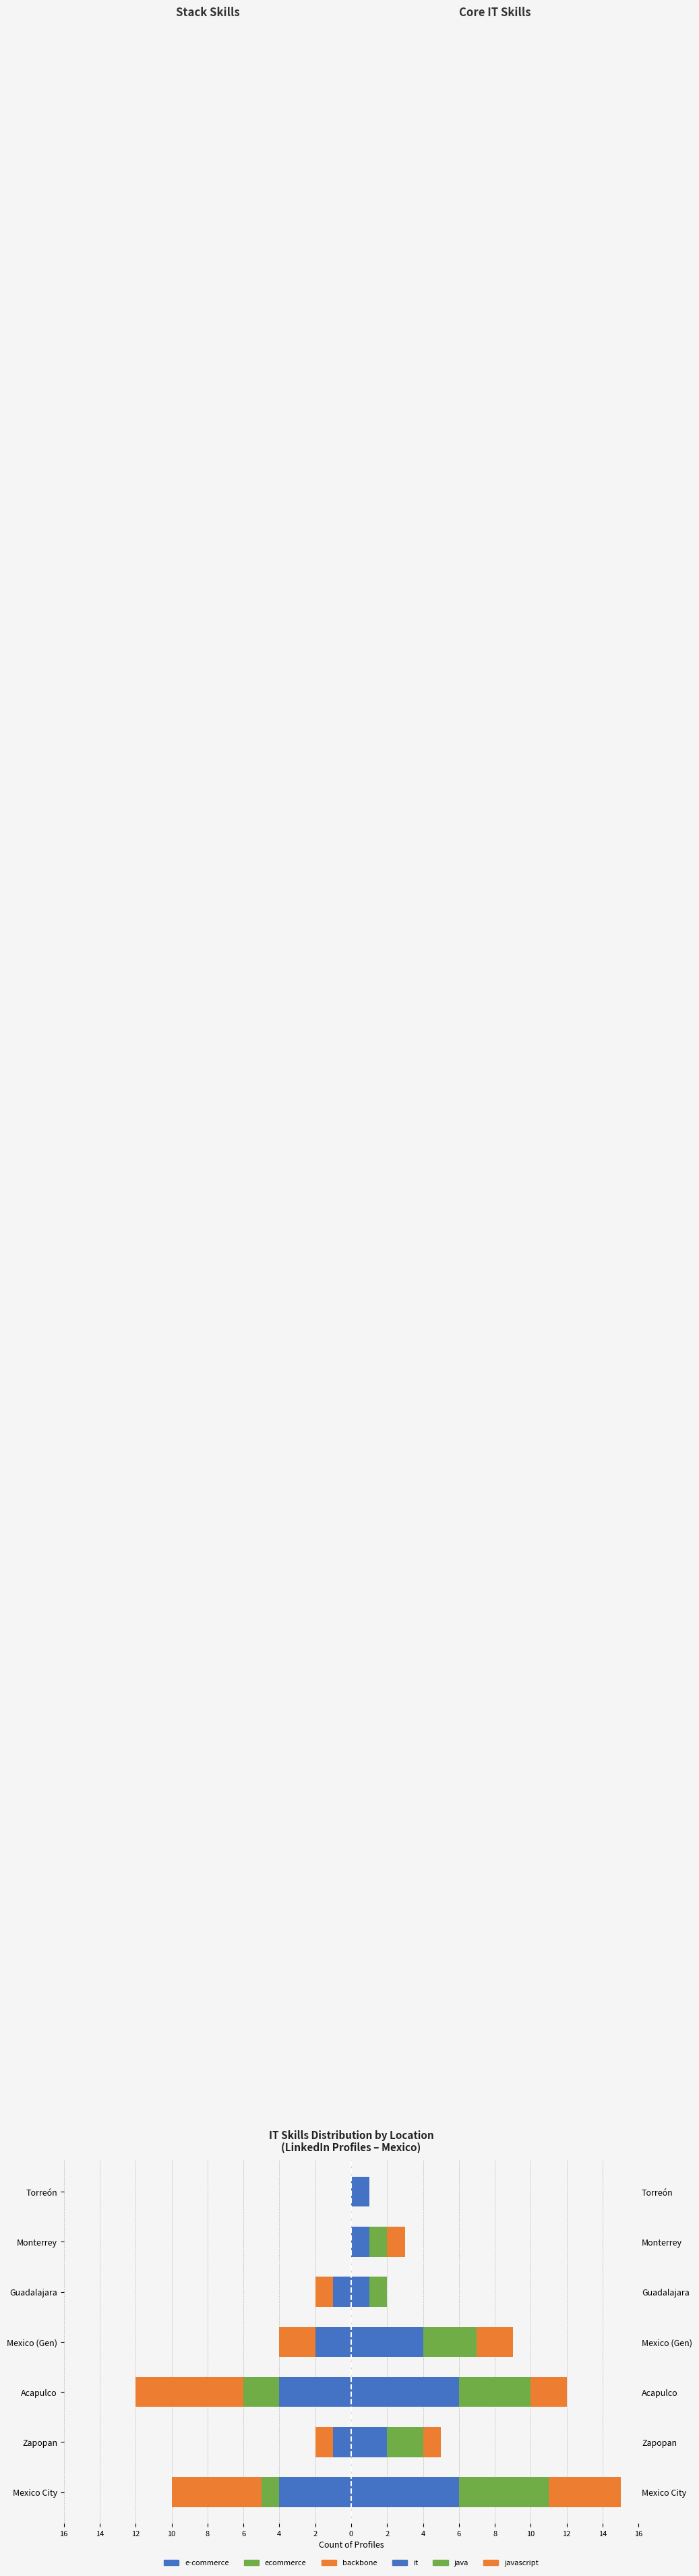

Which series changed the most between Acapulco and Mexico (Gen)?

ecommerce (left)